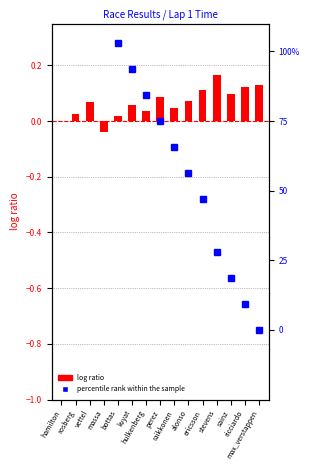

Is it true that the value at alonso is 0.1?

True